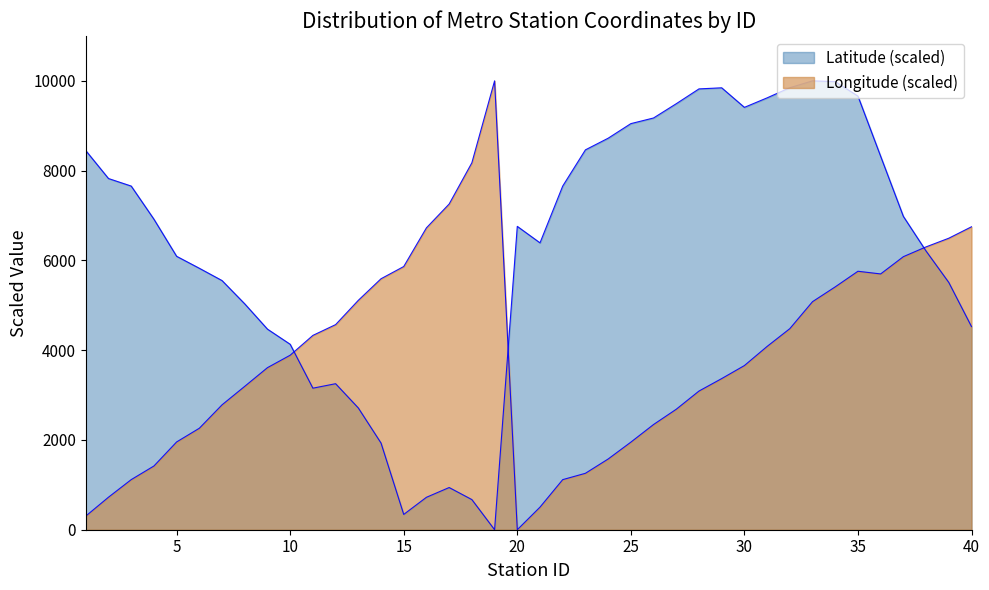

Which series has the largest range (max minus min)?

Longitude